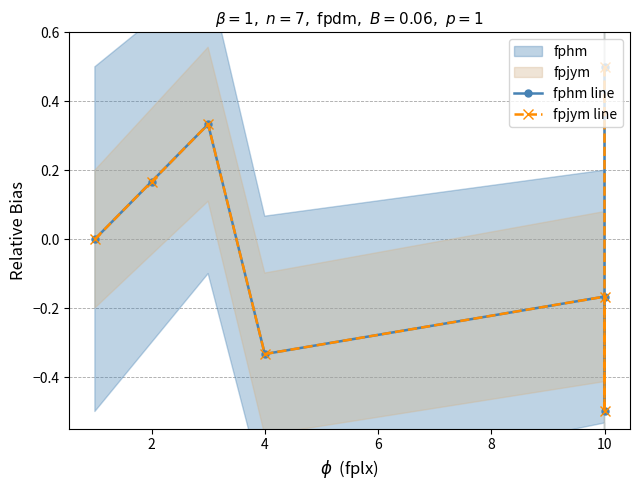

True or false: fpjym line and fphm line cross at least once.

False